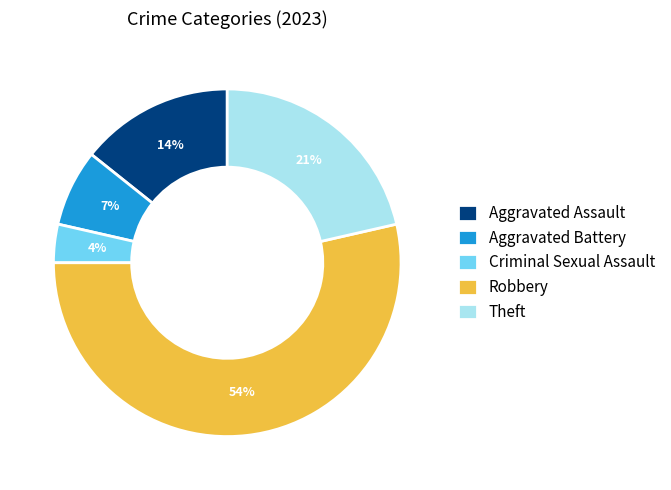

Is Robbery the majority of the pie?

Yes